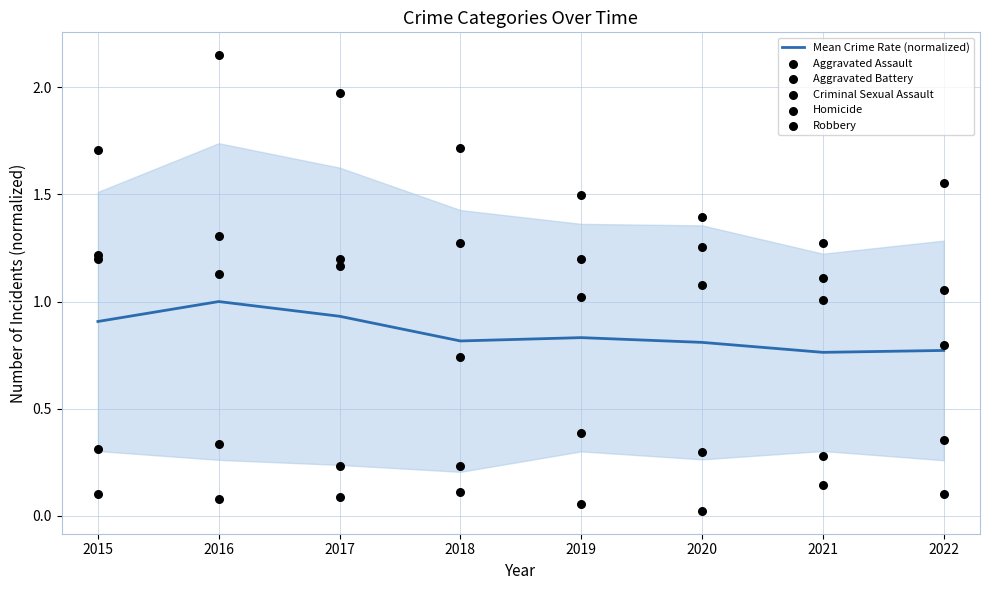

What are all the series names shown in the legend?

Mean Crime Rate (normalized), Aggravated Assault, Aggravated Battery, Criminal Sexual Assault, Homicide, Robbery